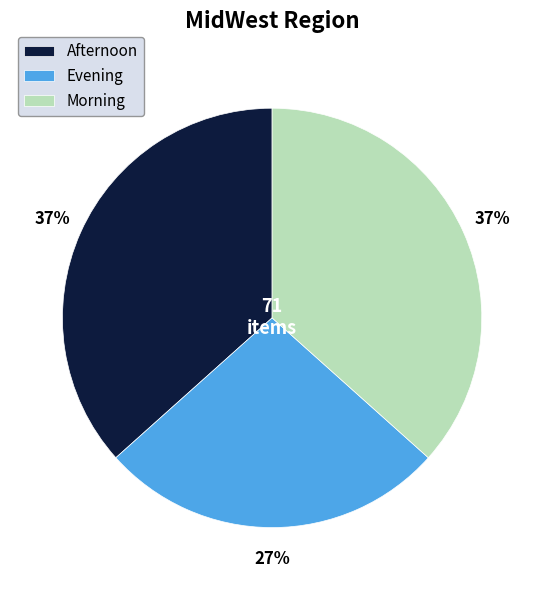

How many segments does this pie chart have?

3